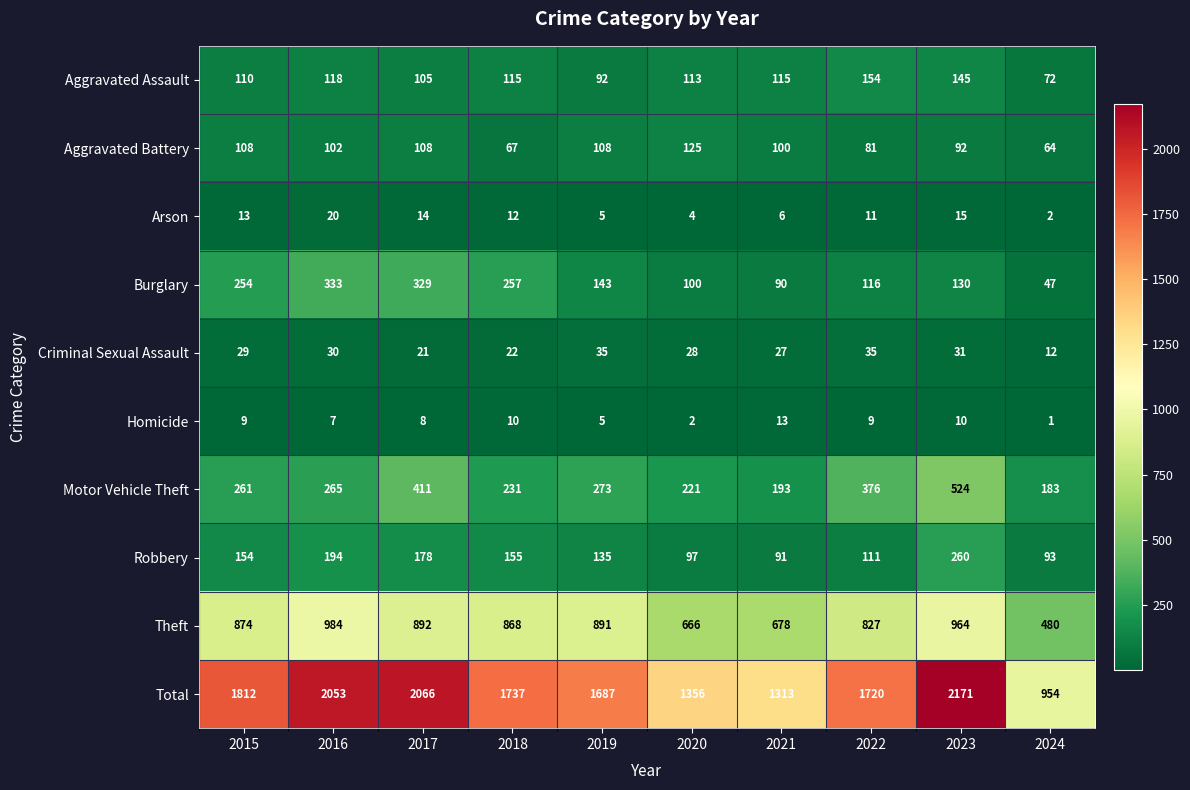

Rank the series by their maximum value, from lowest to highest.

Homicide, Arson, Criminal Sexual Assault, Aggravated Battery, Aggravated Assault, Robbery, Burglary, Motor Vehicle Theft, Theft, Total